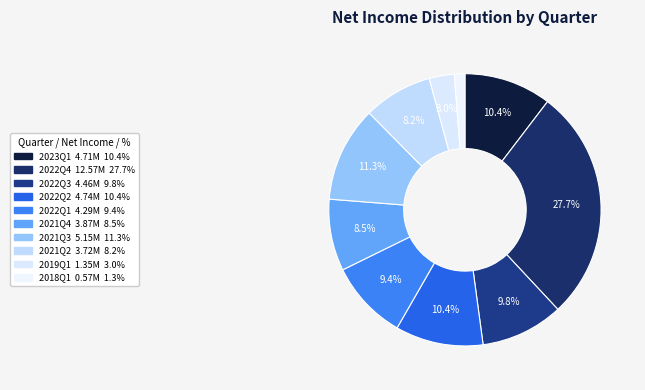

What is the smallest slice in the pie chart?

2018Q1